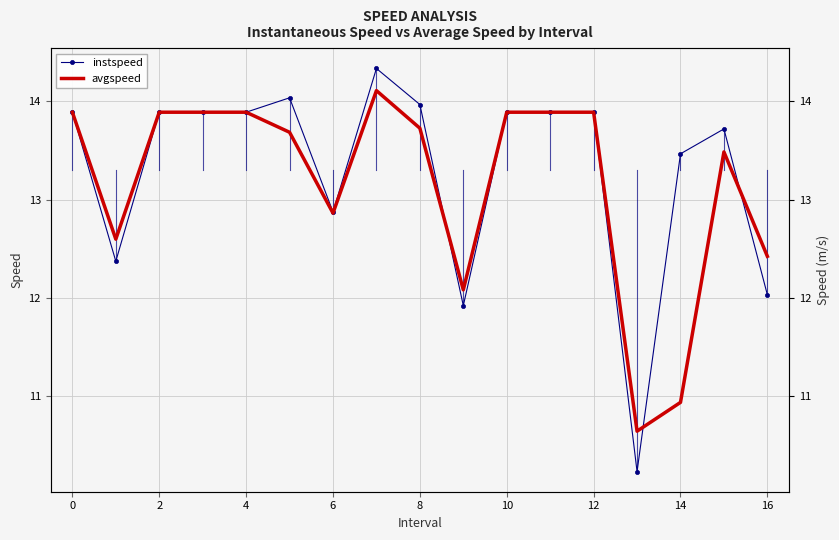

Is the value of avgspeed at 12 greater than the value of instspeed at 6?

Yes